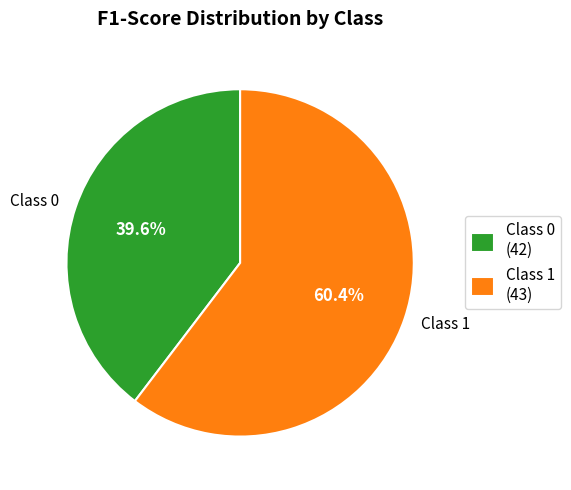

Between Class 1 (43) and Class 0 (42), which is larger?

Class 1 (43)